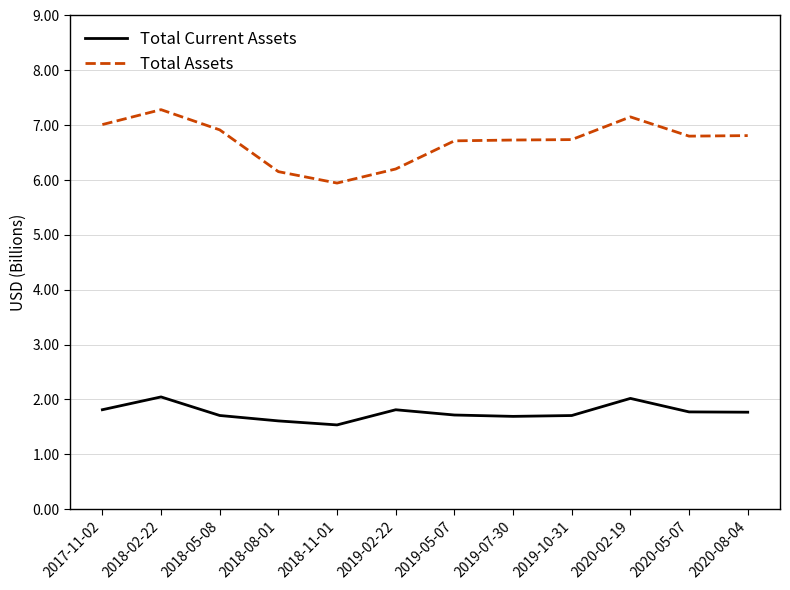

Which category has the highest value across all series?

2018-02-22